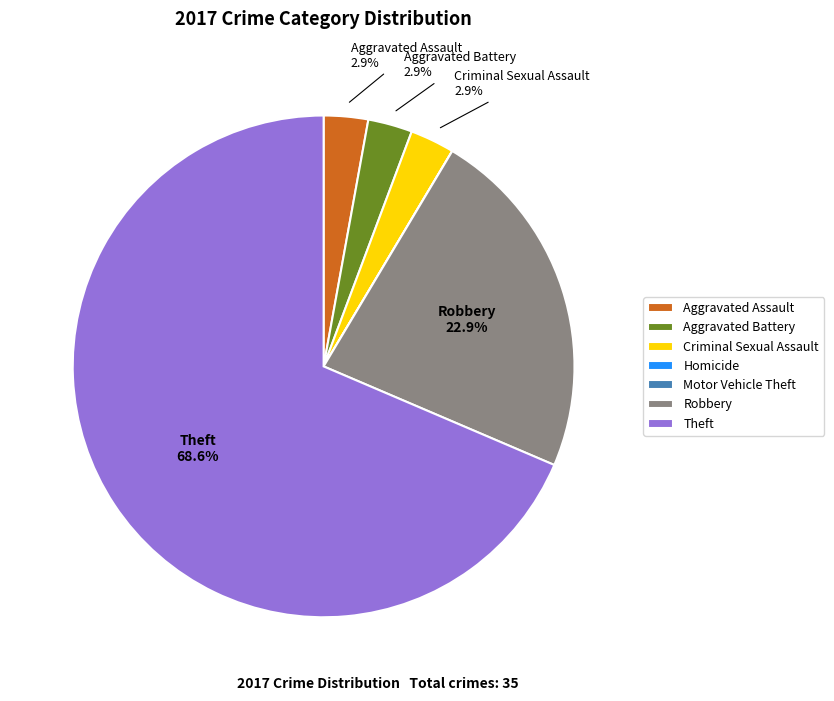

Approximately how many times larger is the value at Robbery compared to Theft?

0.3